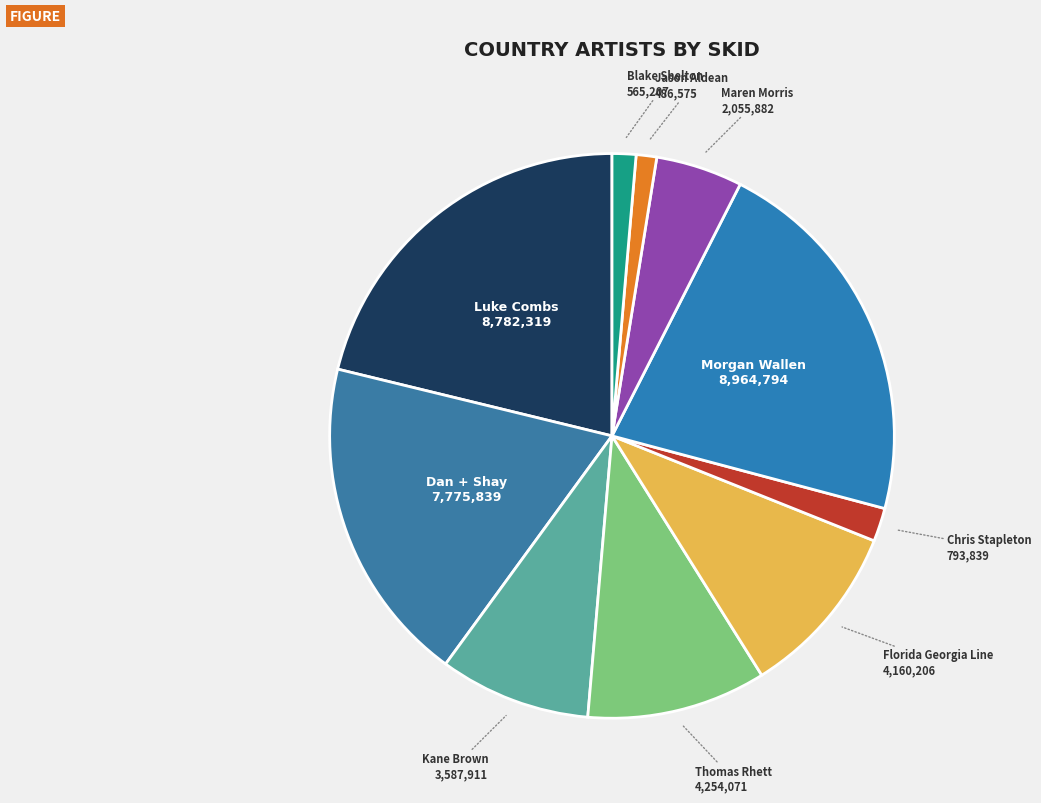

True or false: Dan + Shay accounts for 13% of the total.

False